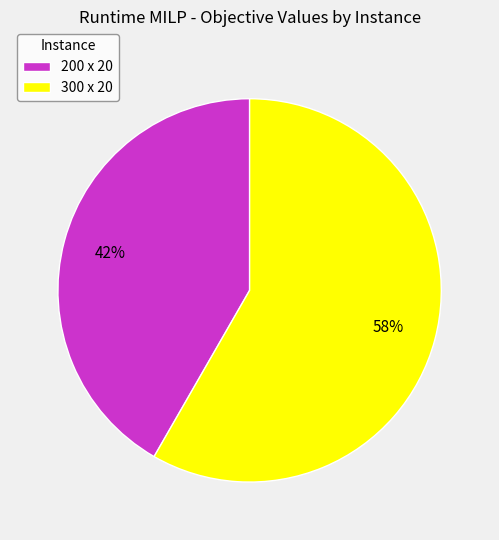

Count the number of slices in the pie.

2